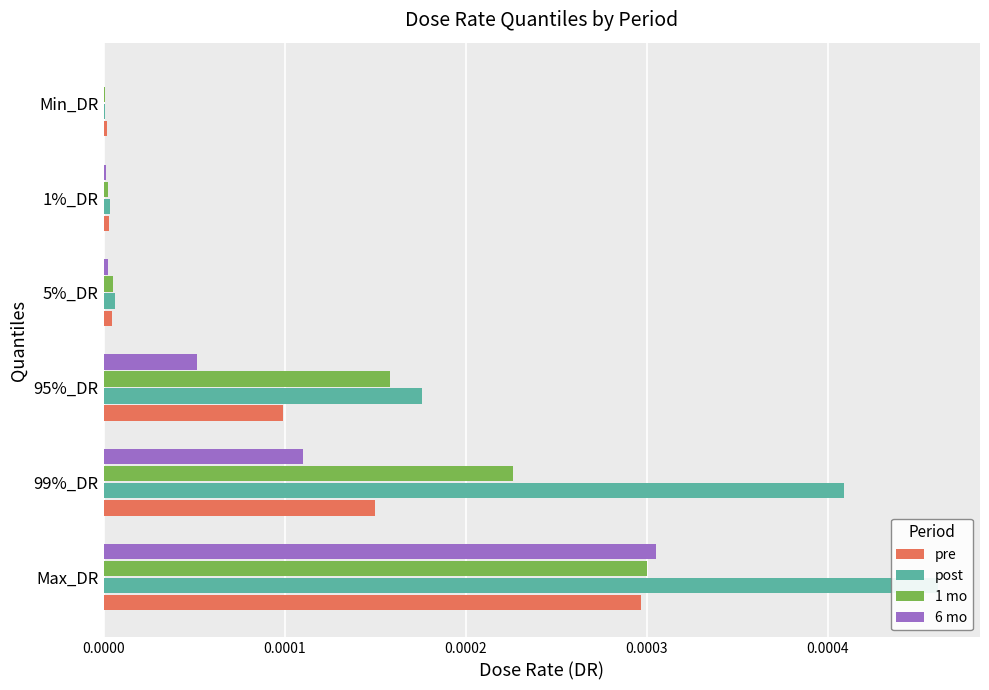

Count the number of data series in this chart.

4